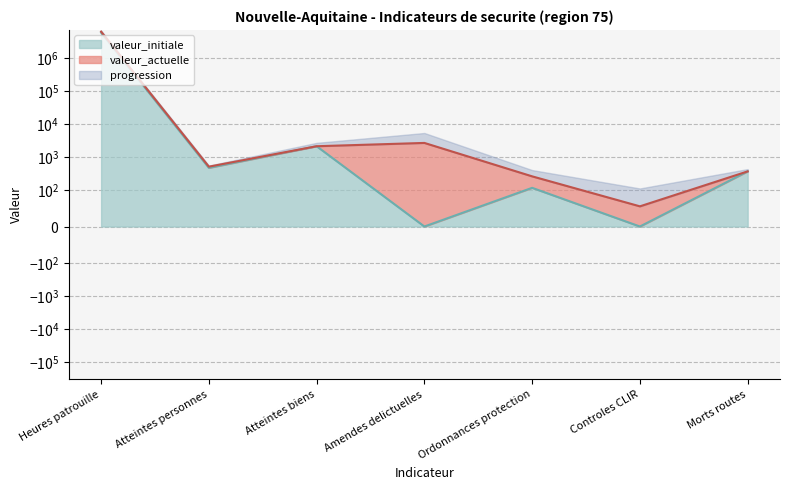

How many values in the valeur_actuelle series are below 503?

3